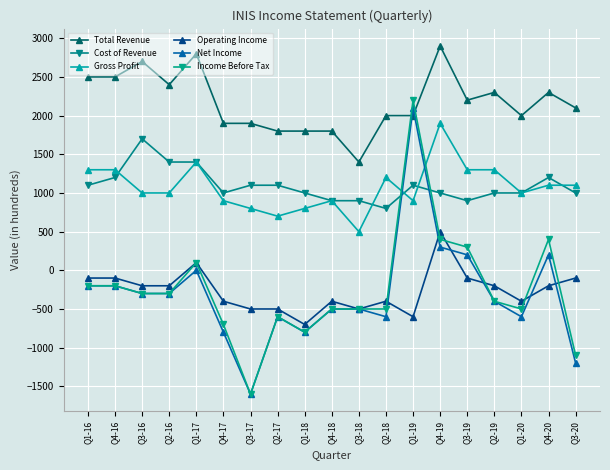

The value of Net Income at Q3-20 is -1200. True or false?

True